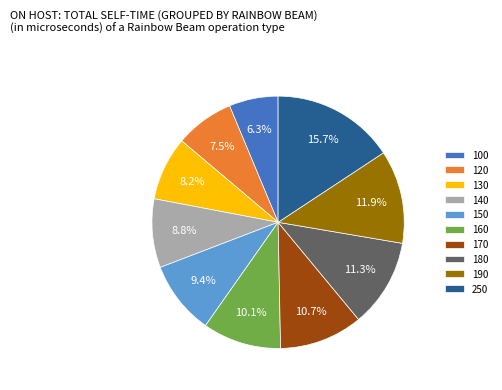

Rank the categories by value from highest to lowest.

250, 190, 180, 170, 160, 150, 140, 130, 120, 100